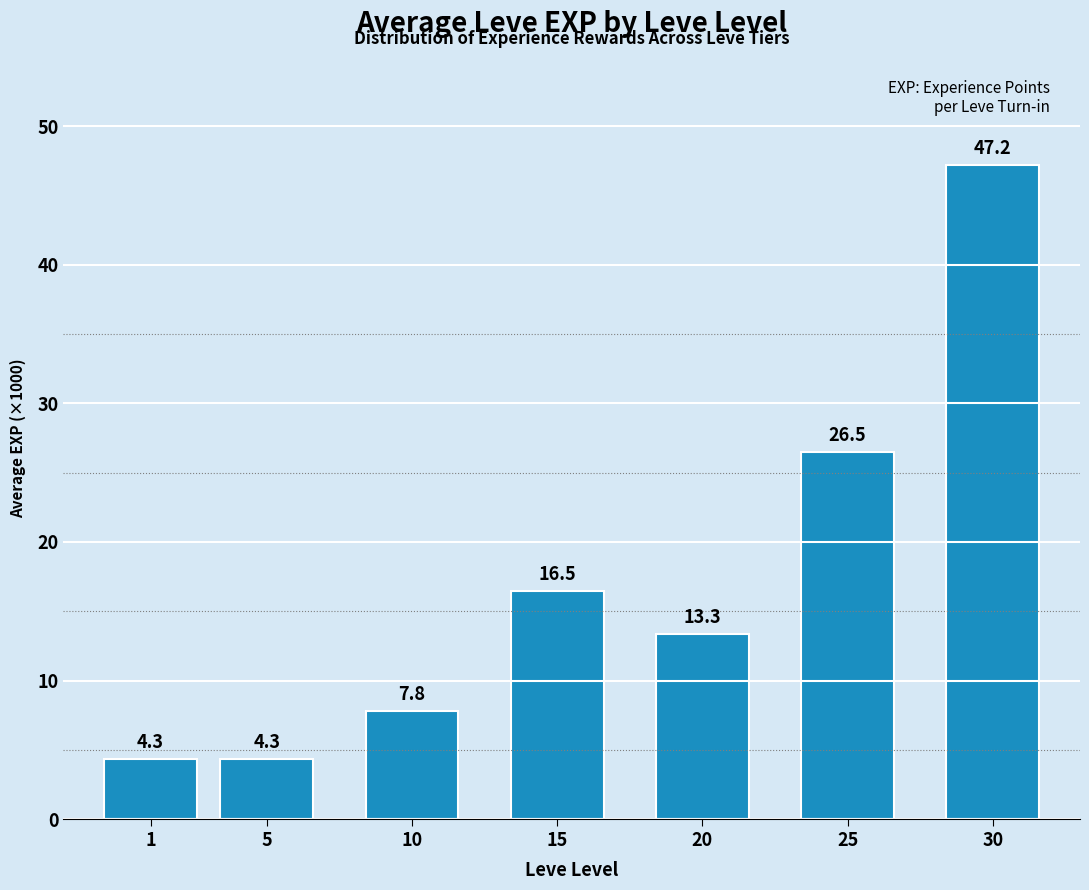

How many data points are above 13?

4